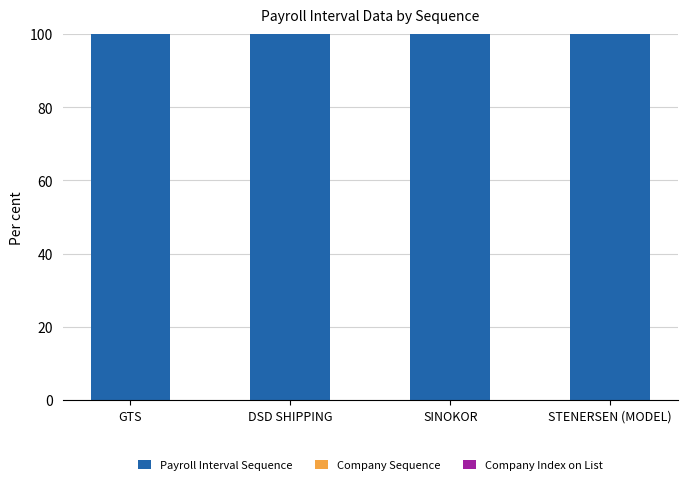

Are the bars grouped side by side (vs. stacked)?

No